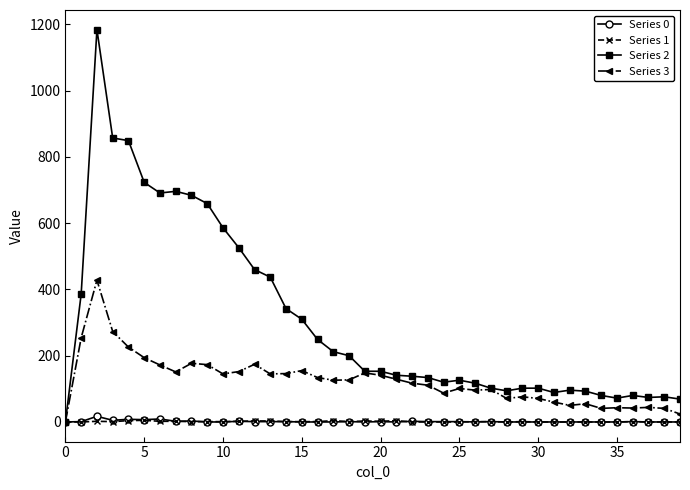

Which series has the widest spread of values?

Series 2